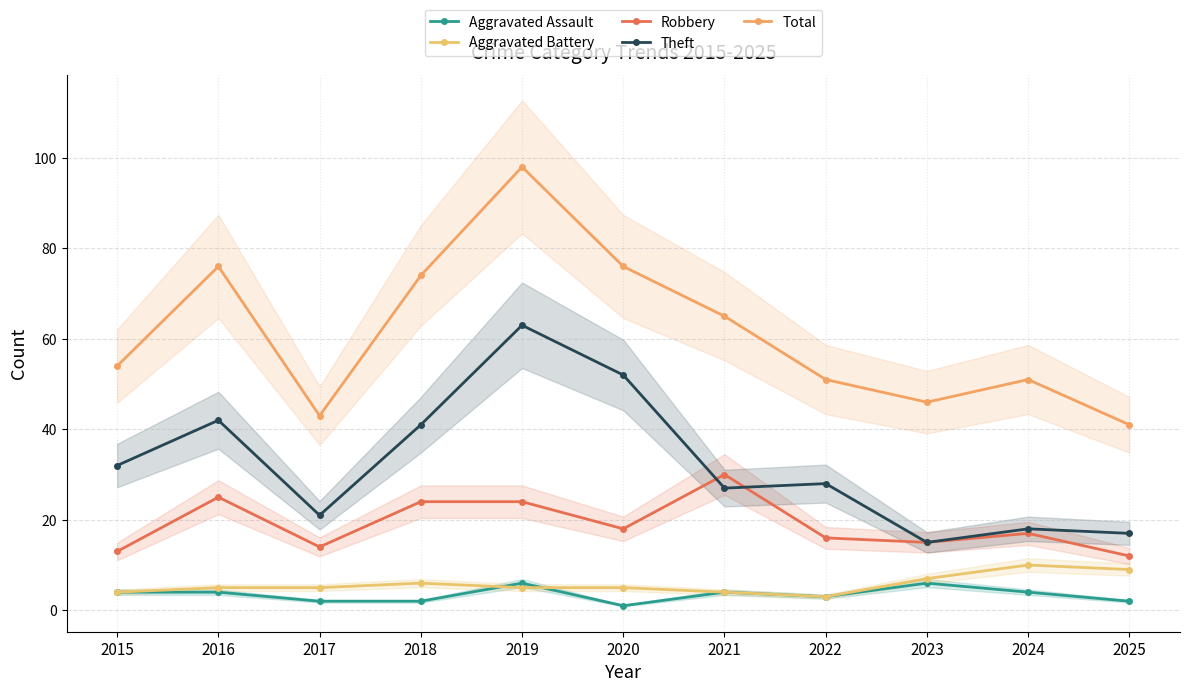

True or false: Theft and Total intersect in this chart.

False